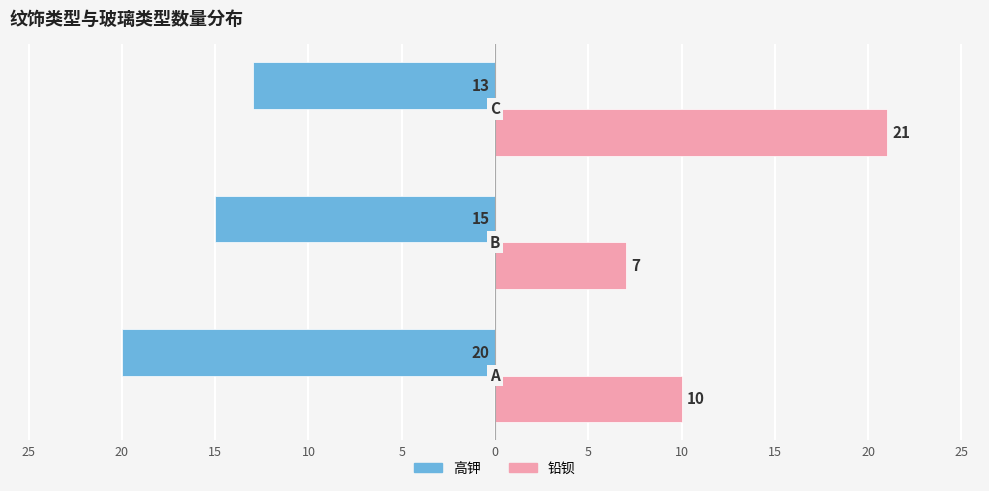

What are all the series names shown in the legend?

高钾, 铅钡